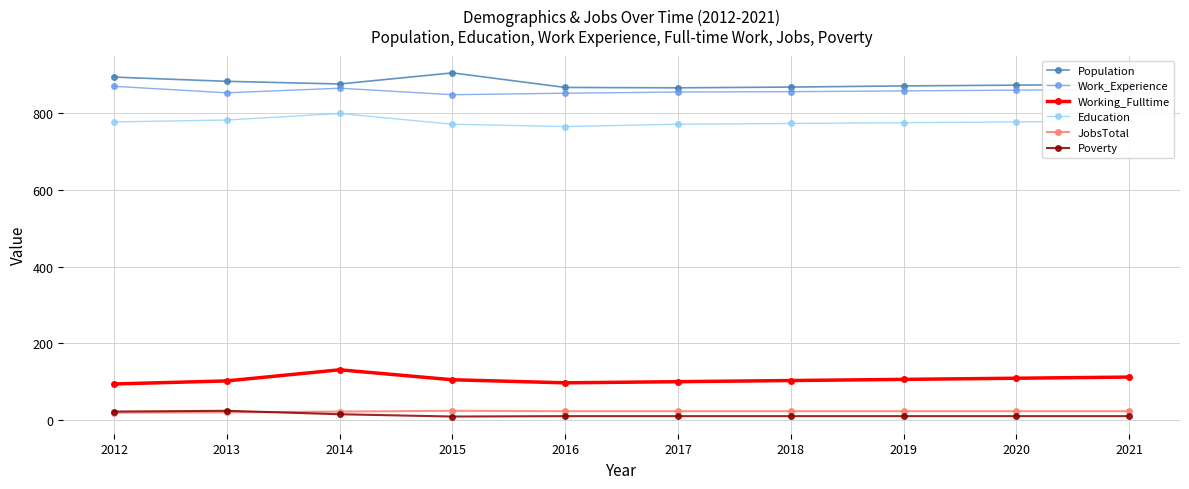

True or false: Working_Fulltime and Education intersect in this chart.

False